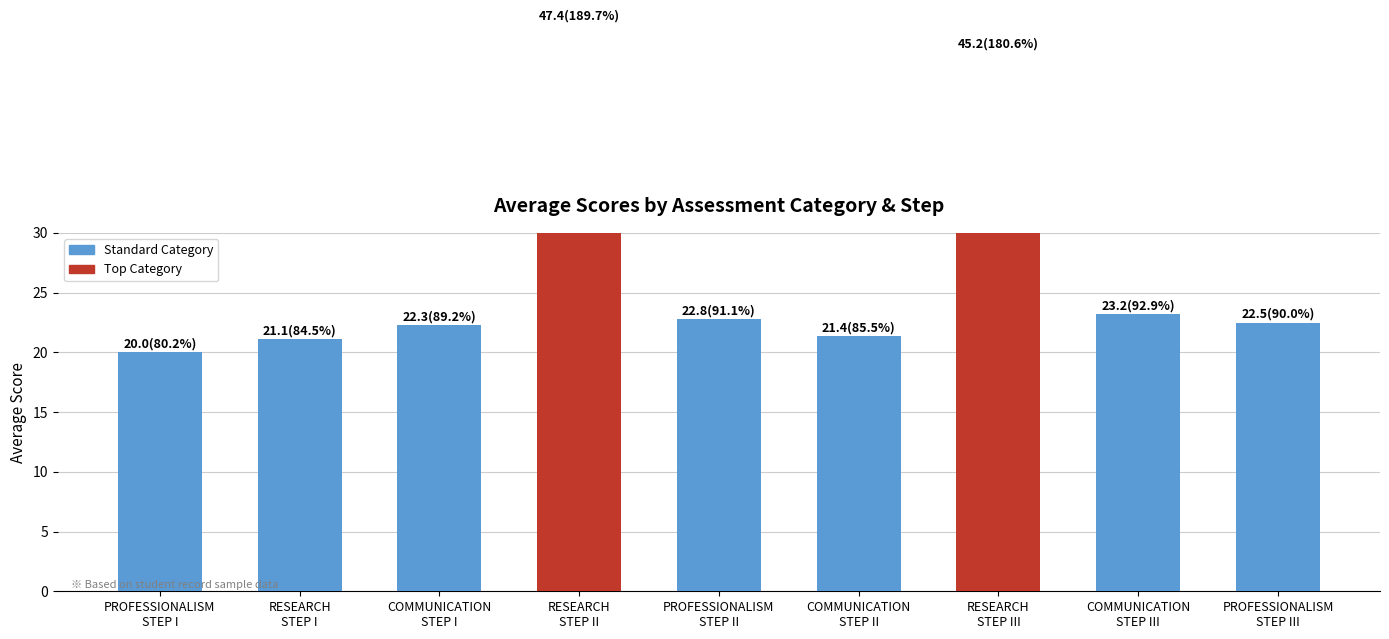

What is the change in value from PROFESSIONALISM
STEP I to COMMUNICATION
STEP III?

+3.2